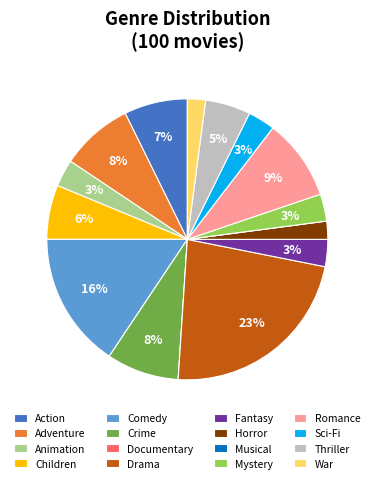

To the nearest percent, what is the average slice percentage?

6%